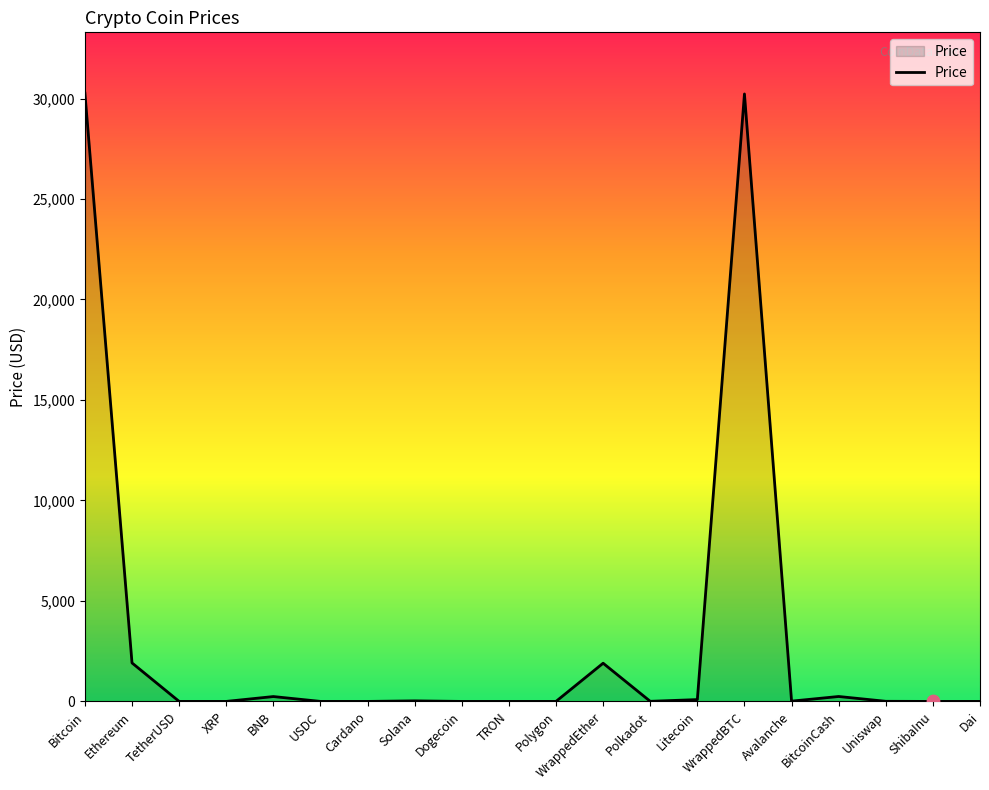

What is the change in value from TetherUSD to TRON?

-0.9